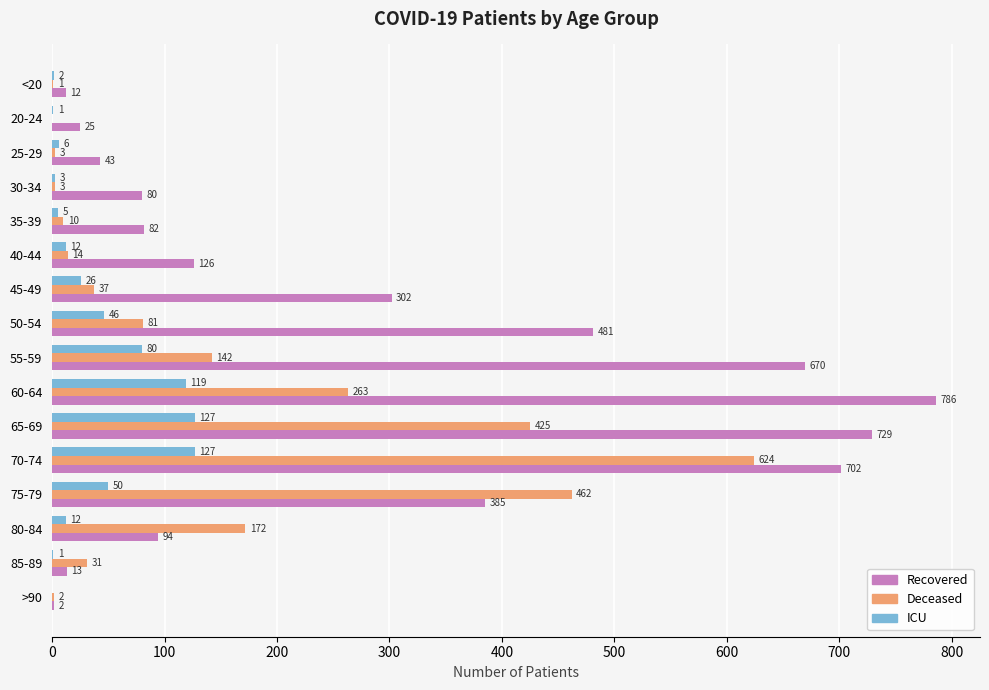

At which category does the chart reach its peak across all series?

60-64